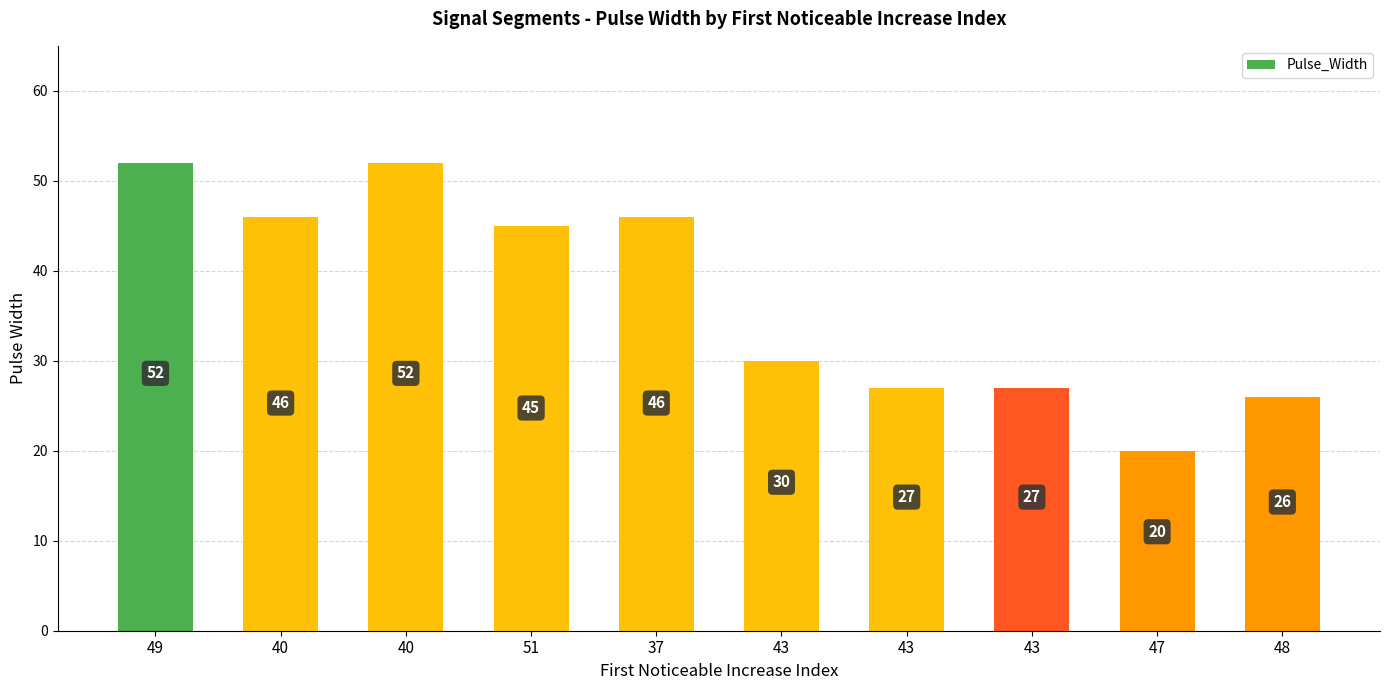

How many bars are there in total?

10